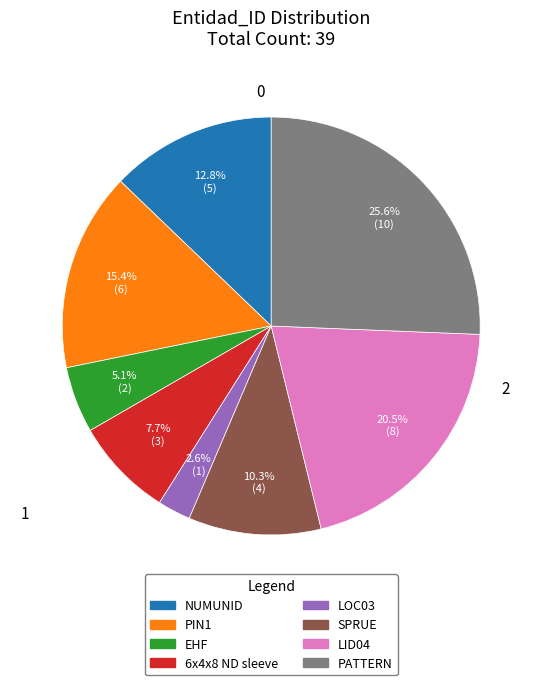

How much of the chart is everything except SPRUE?

89.7%